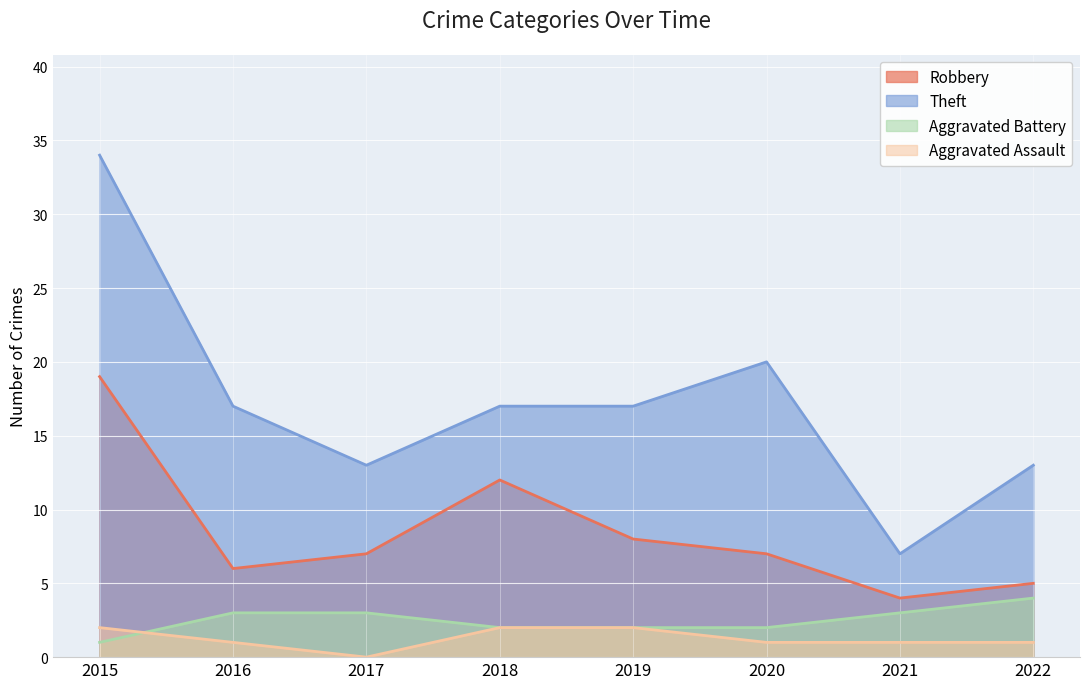

What is the value of the Aggravated Assault point at the 8th from the left?

1